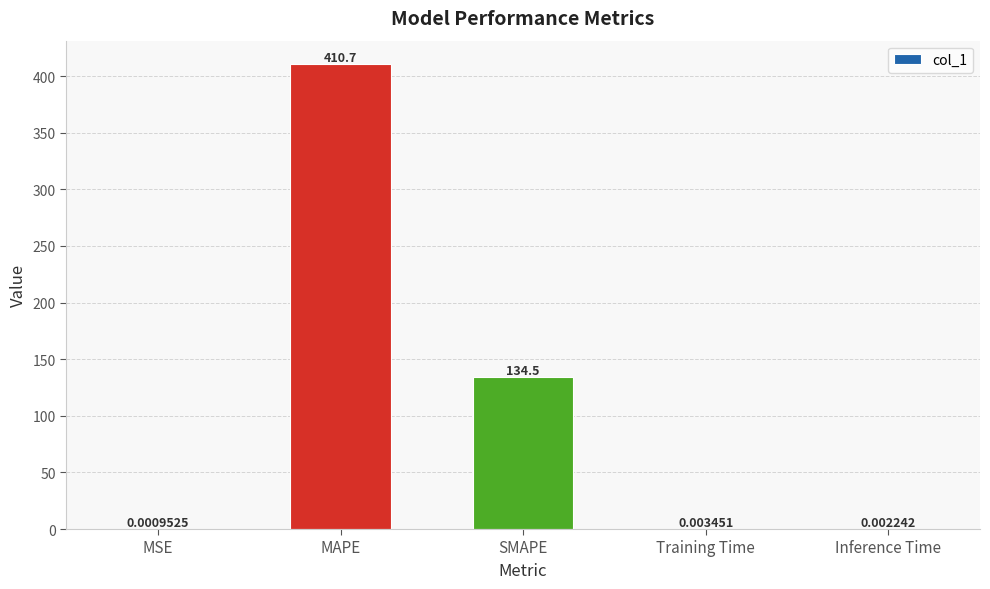

Which label corresponds to the largest value in the chart?

MAPE